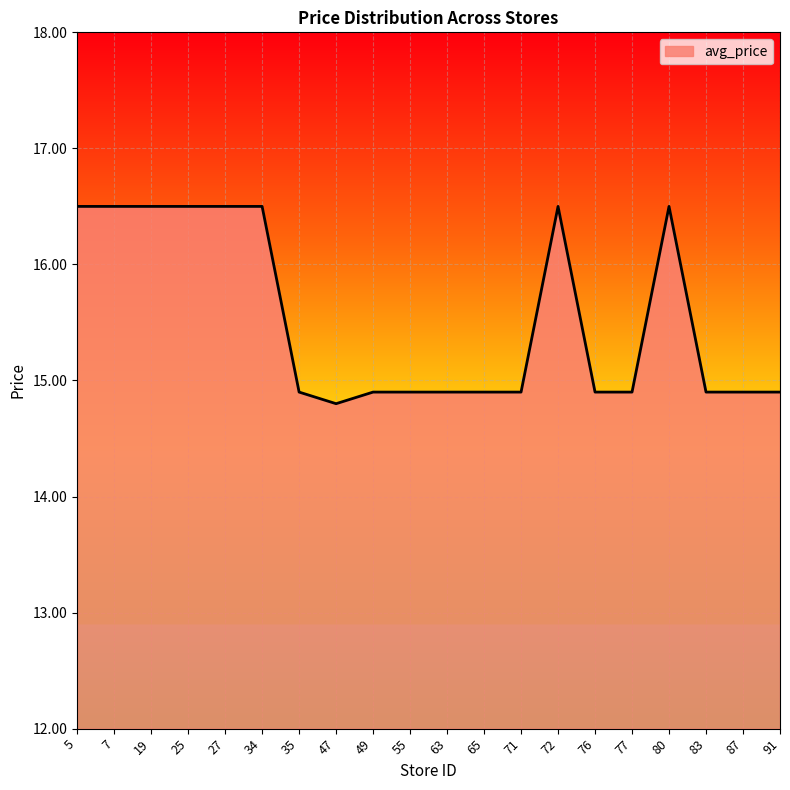

What is the approximate value at 7?

16.5